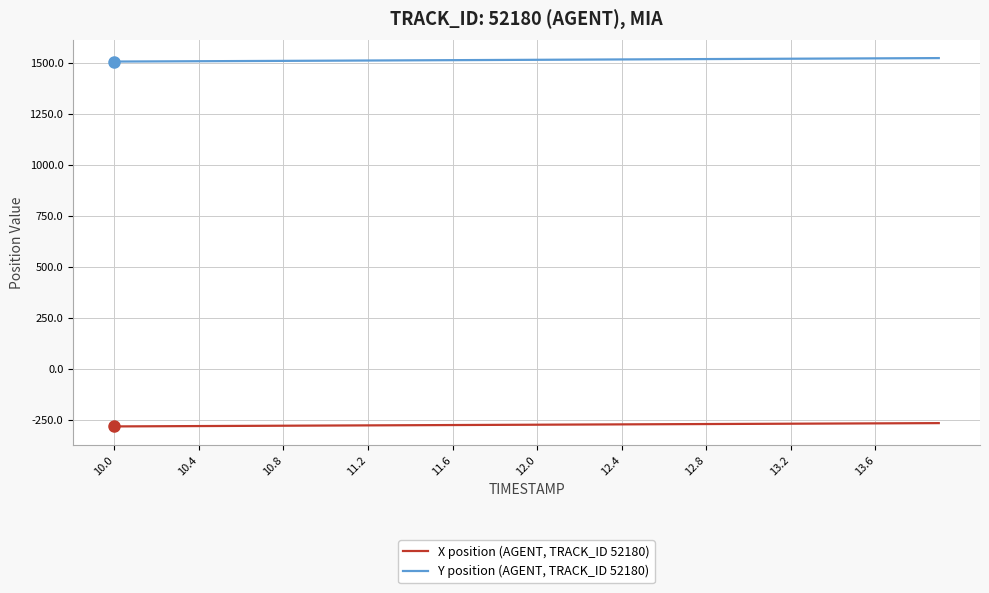

Which series has the largest total across all categories?

Y position (AGENT, TRACK_ID 52180)